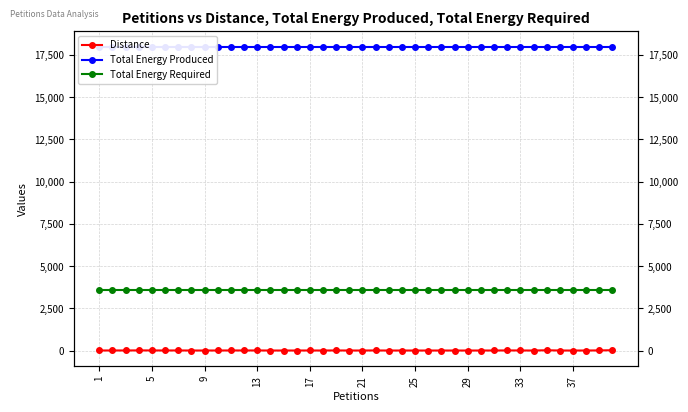

Does the chart display data point markers on the line(s)?

Yes